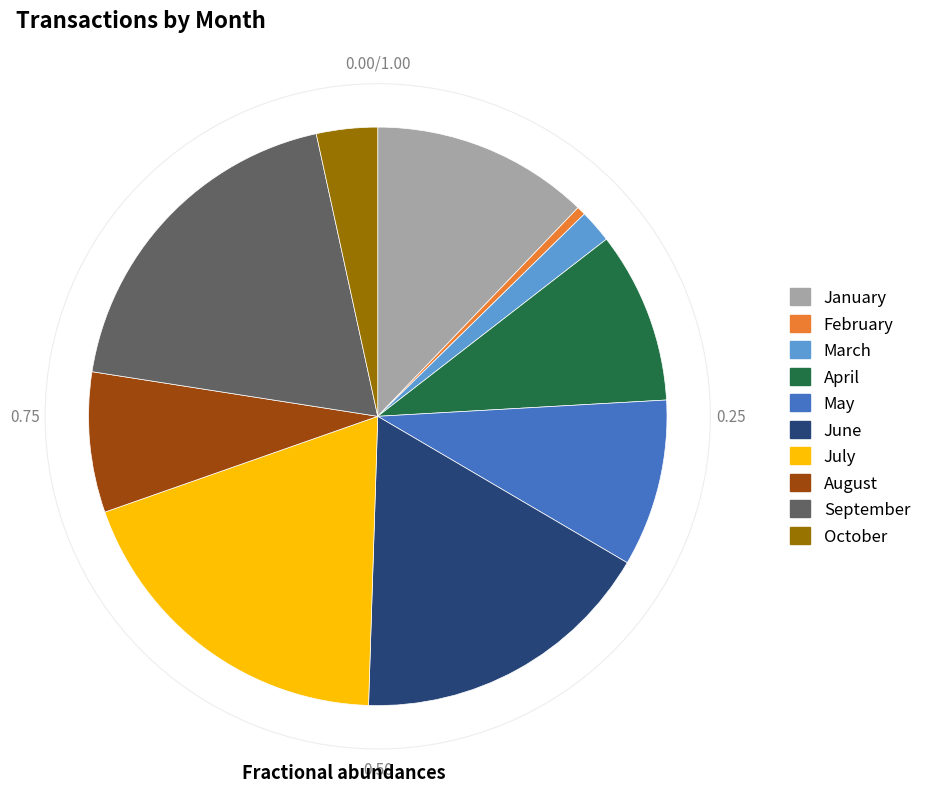

What is the smallest slice in the pie chart?

February